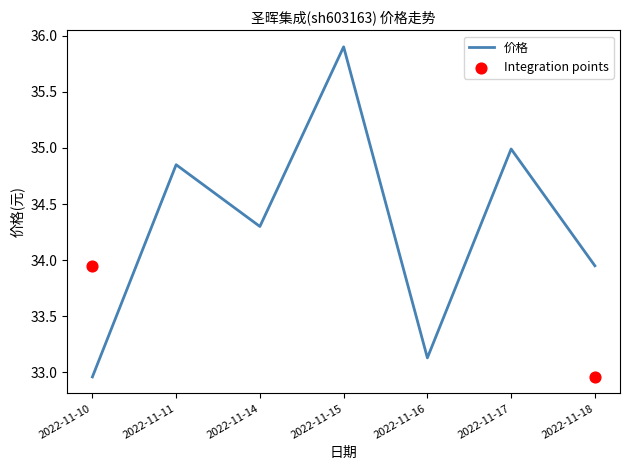

Which has a higher value, 2022-11-11 or 2022-11-14?

2022-11-11